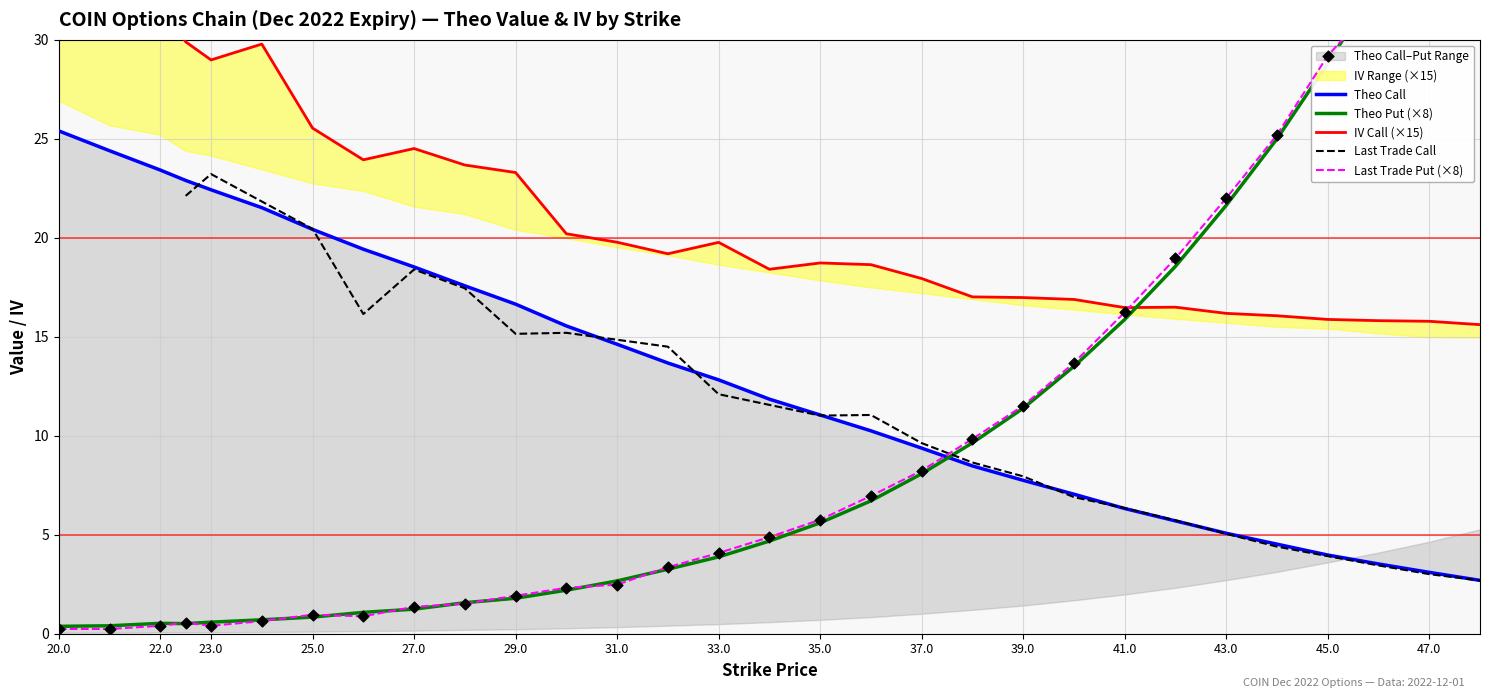

Which series reaches the maximum Y coordinate?

last_trade_put